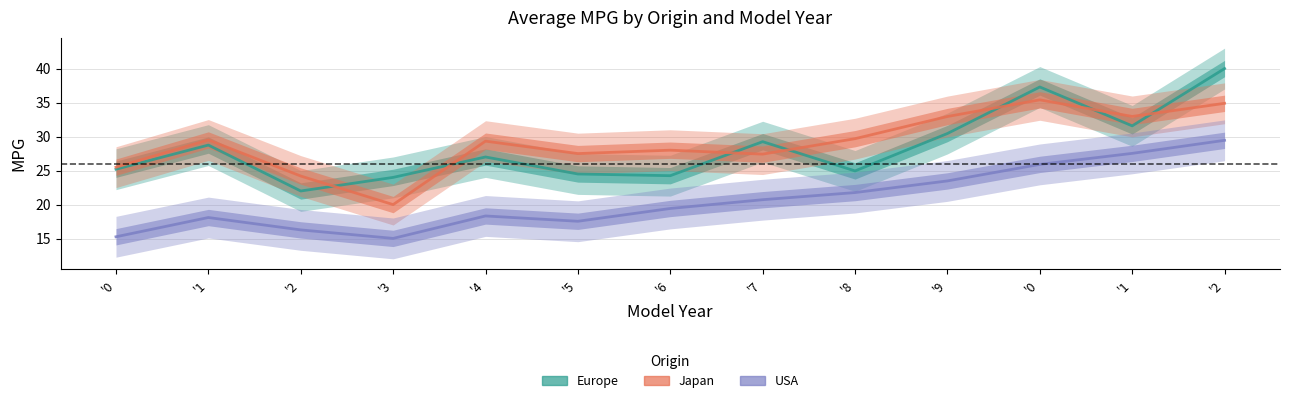

Reading left to right, extract all data points from this chart.

Europe: 25.2	28.8	22.0	24.0	27.0	24.5	24.2	29.2	24.9	30.4	37.3	31.6	40.0
Japan: 25.5	29.5	24.2	20.0	29.3	27.5	28.0	27.4	29.7	33.0	35.4	33.0	34.9
Usa: 15.3	18.1	16.3	15.0	18.3	17.6	19.4	20.7	21.8	23.5	25.9	27.5	29.4